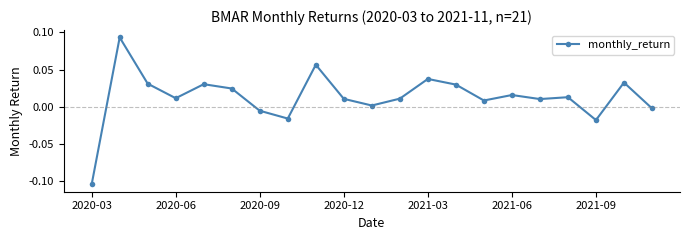

What is the sum of all values?

0.3